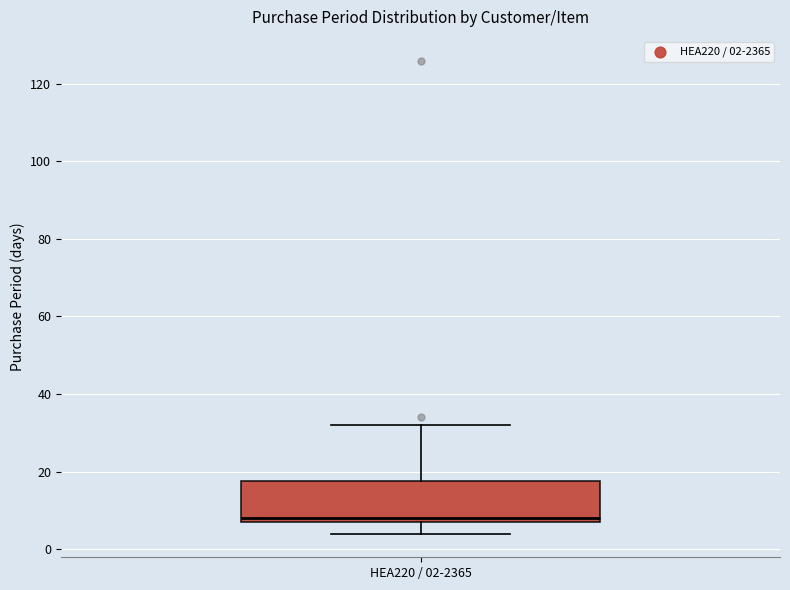

Read this box plot against the y-axis: the position of the median line, the range covered by the box, and the ends of both whiskers. The values are not printed on the chart, so give them approximately, as read against the axis.

median 8 (just above the box's lower edge), box 8 to 18, whiskers 4 to 32